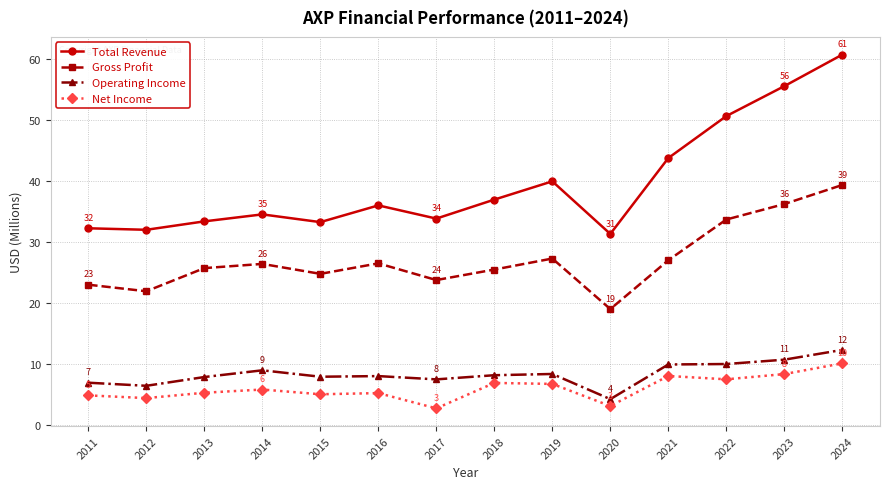

In Operating Income, how many points are higher than both neighbors (excluding endpoints)?

3